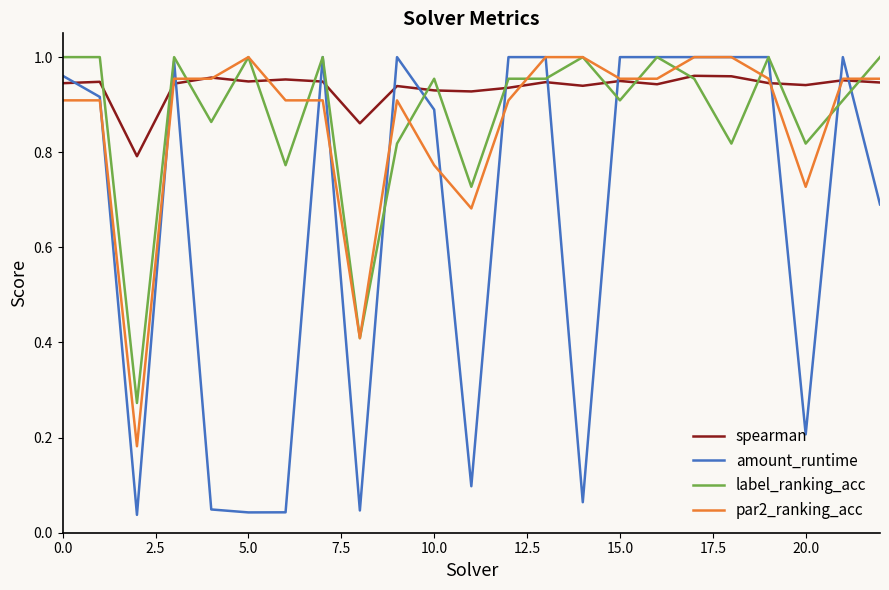

Does the chart have visible grid lines?

No